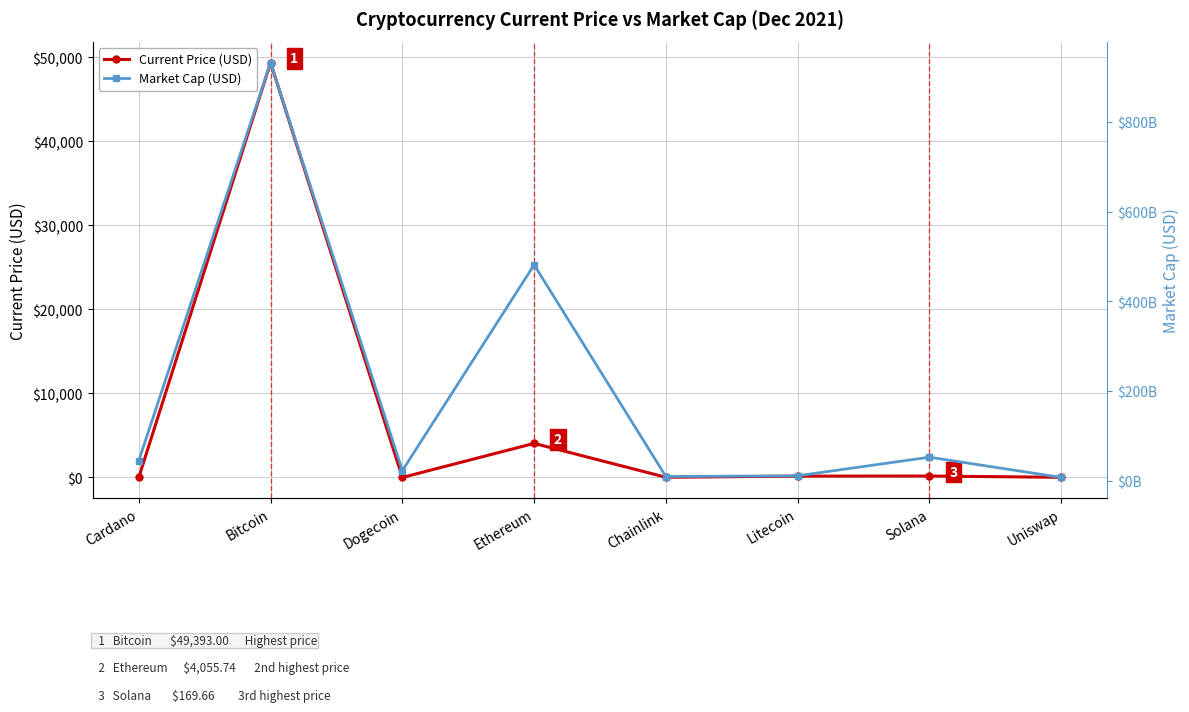

At Dogecoin, list the series in order from largest to smallest.

Market Cap (USD), Current Price (USD)